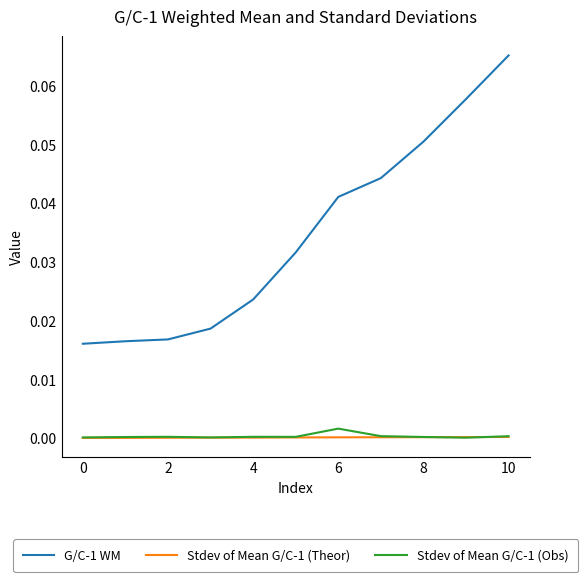

True or false: Stdev of Mean G/C-1 (Theor) and G/C-1 WM intersect in this chart.

False